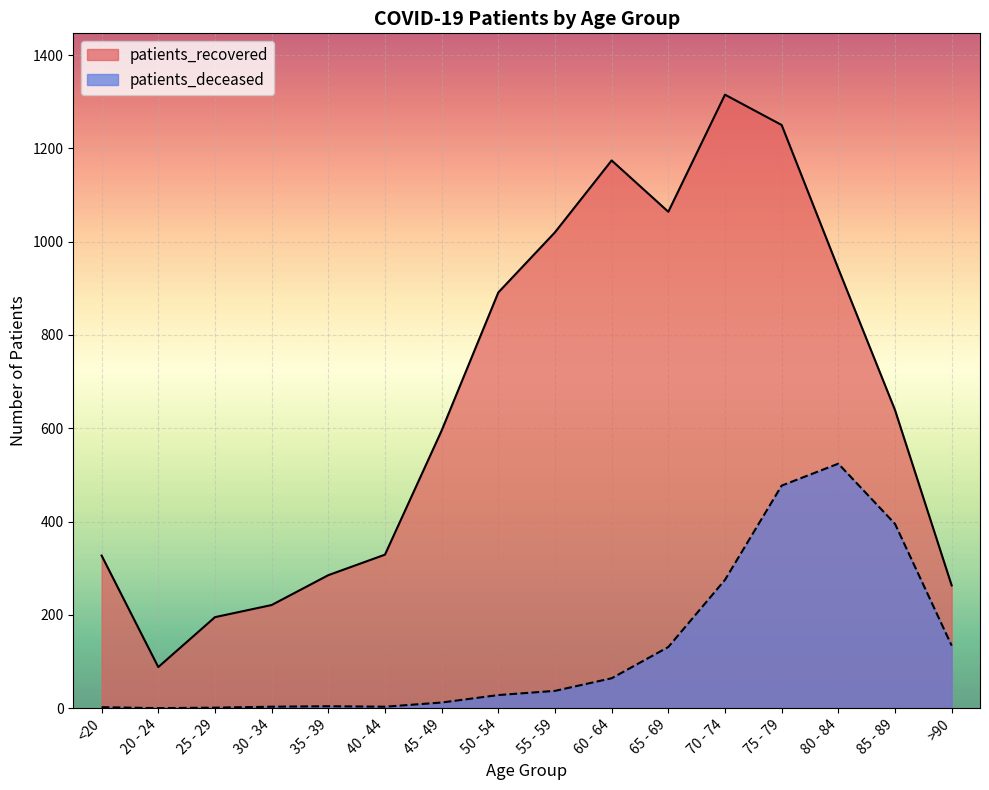

Which series changed the most between 25 - 29 and 30 - 34?

patients_recovered